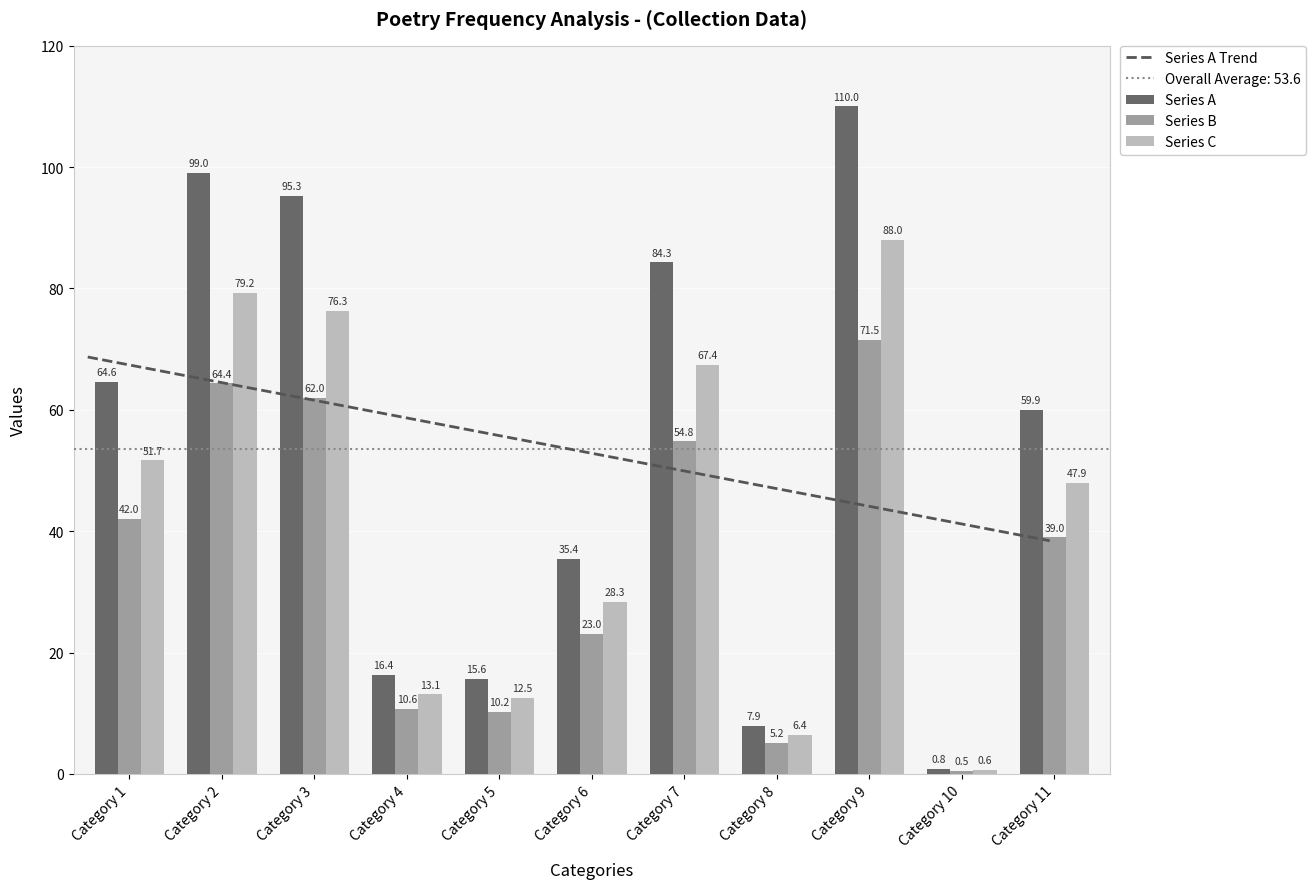

The Series B series shows 71.5 at Category 9. True or false?

True